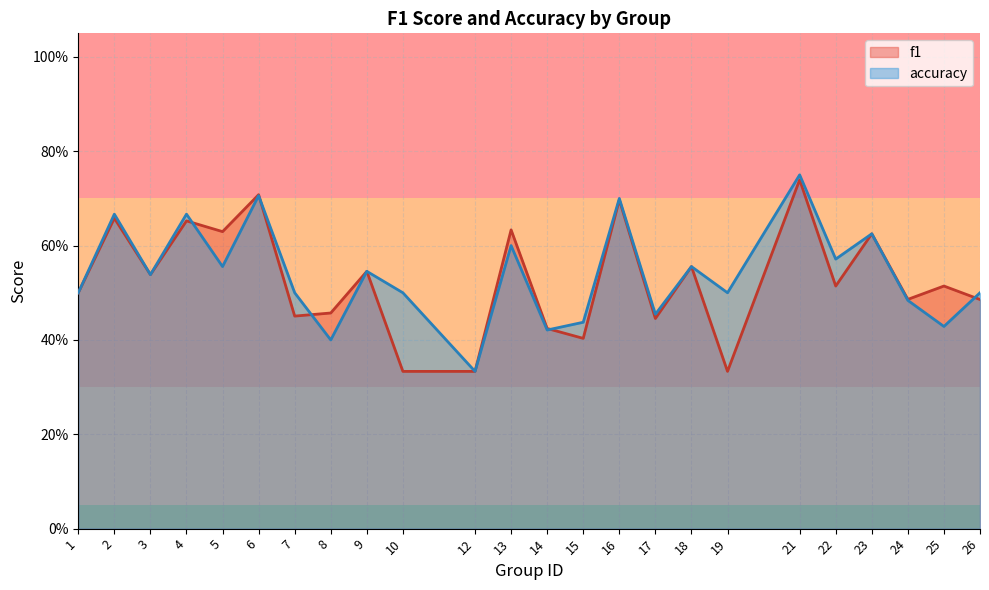

Between which two adjacent categories do f1 and accuracy first intersect?

4 and 5